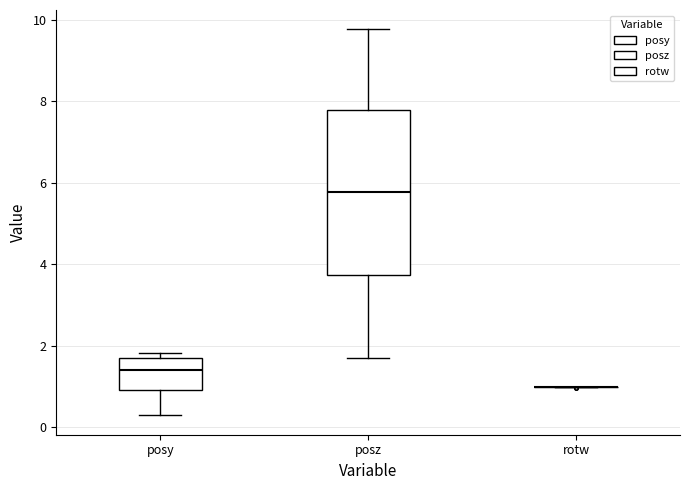

Reading left to right, transcribe this box plot: for each box, give where its median line is, the range the box spans, and where its two whiskers end, as read against the y-axis. The values are not printed on the chart, so give them approximately, as read against the axis.

posy: median 1.4, box 1.0 to 1.6, whiskers 0.2 to 1.8
posz: median 5.8, box 3.8 to 7.8, whiskers 1.8 to 9.8
rotw: box collapsed to a line at 1.0, whiskers 1.0 to 1.0